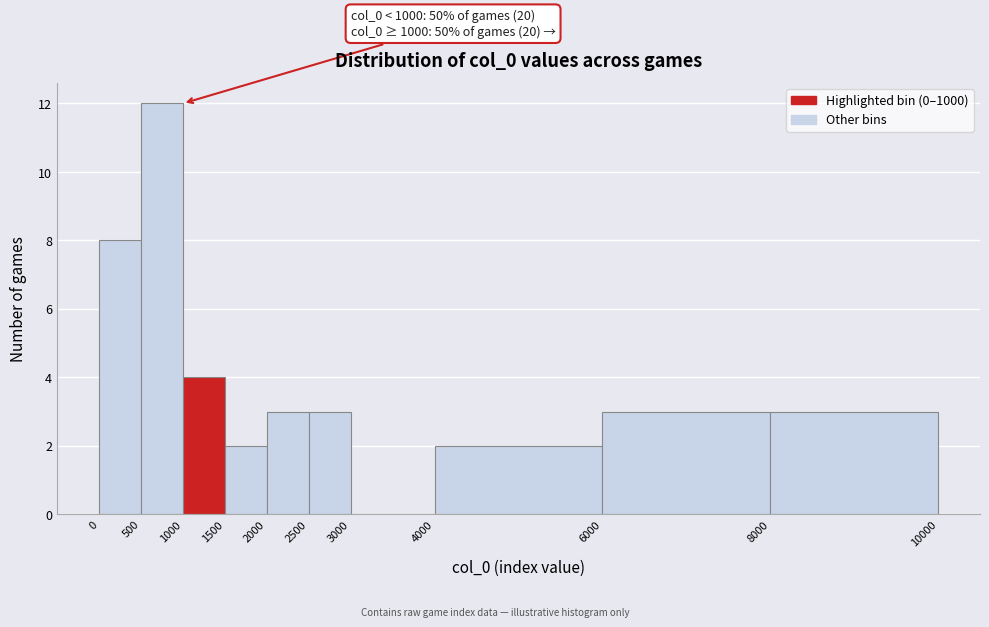

Which range on the x-axis has the tallest bar?

500 to 1000